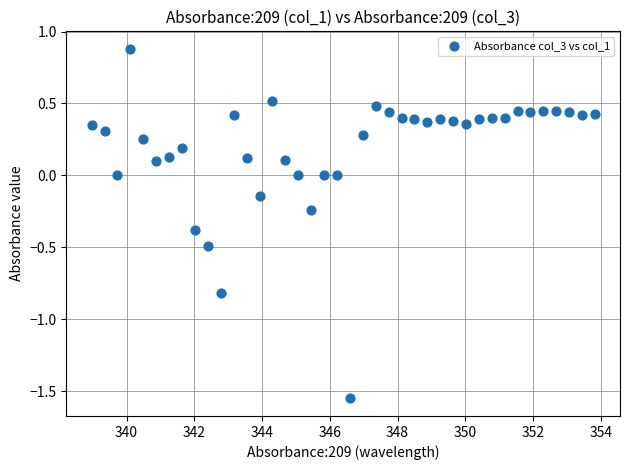

What is the range of Y values (max minus min)?

2.4